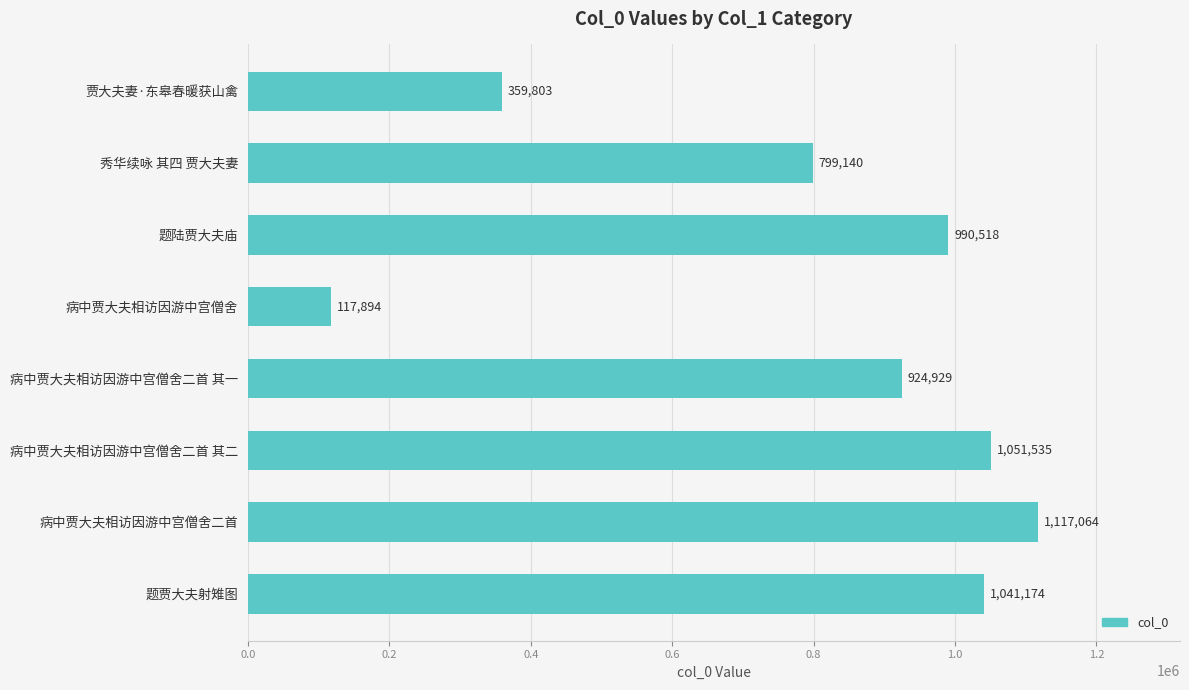

What is the difference between the values at 病中贾大夫相访因游中宫僧舍二首 其二 and 病中贾大夫相访因游中宫僧舍?

933641